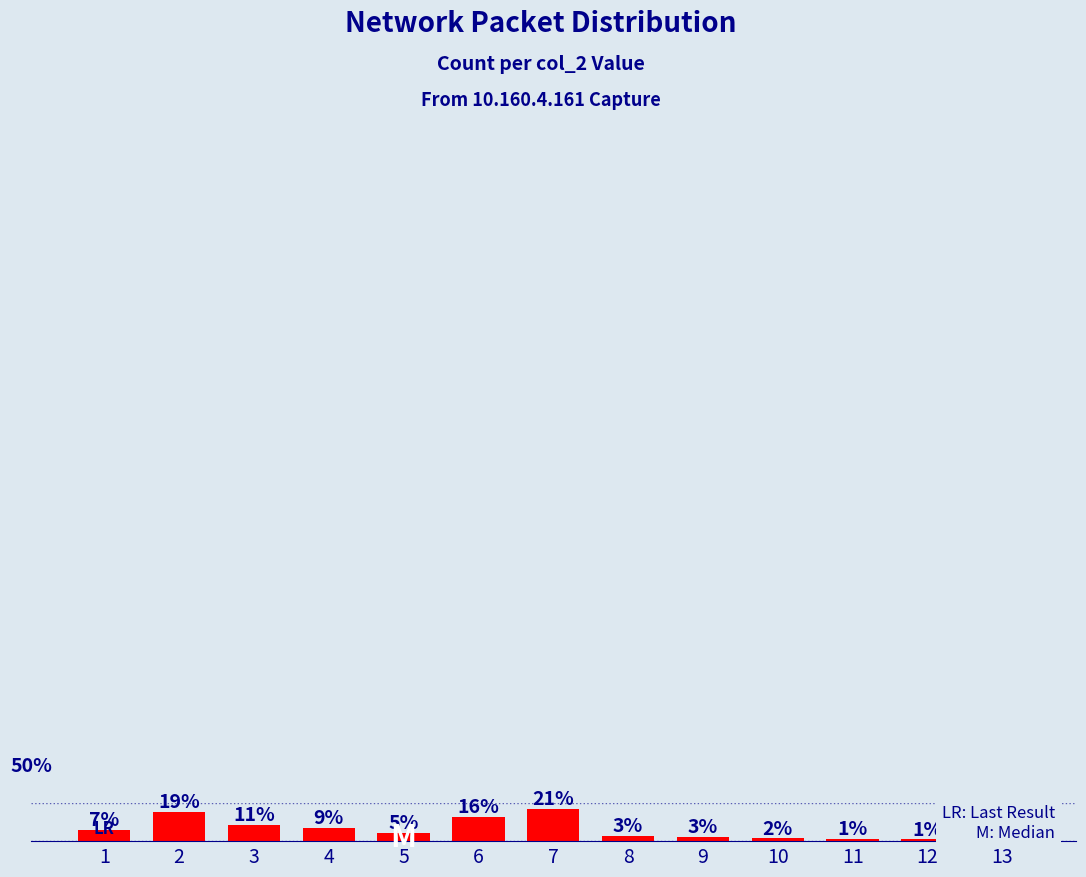

What is the smallest value displayed?

0.9